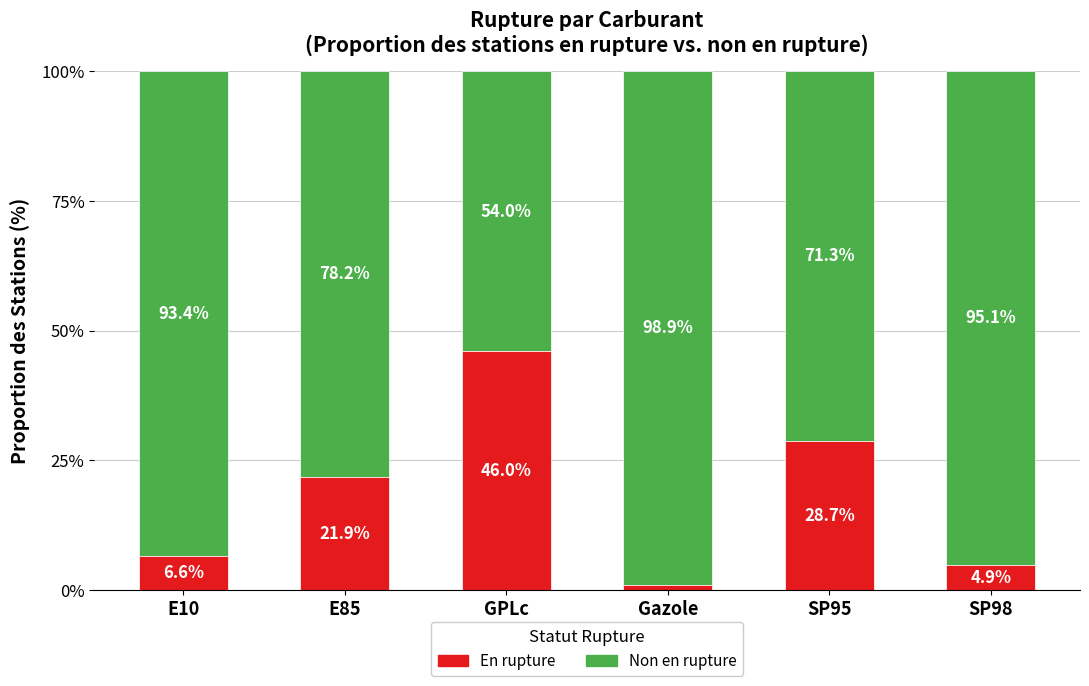

How many data points in En rupture are less than 21?

3